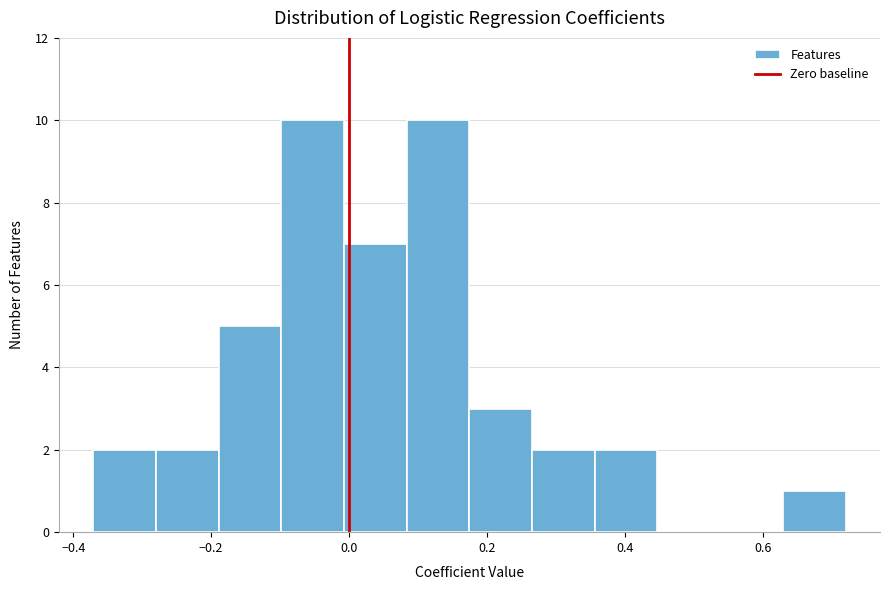

Reading left to right, list every bar in this chart as the range it spans on the x-axis followed by its height. Neither the bar edges nor the heights are printed on the chart, so give them approximately, as read against the axes.

-0.38 to -0.28: 2
-0.28 to -0.18: 2
-0.18 to -0.10: 5
-0.10 to 0.00: 10
0.00 to 0.08: 7
0.08 to 0.18: 10
0.18 to 0.26: 3
0.26 to 0.36: 2
0.36 to 0.44: 2
0.44 to 0.54: 0
0.54 to 0.62: 0
0.62 to 0.72: 1